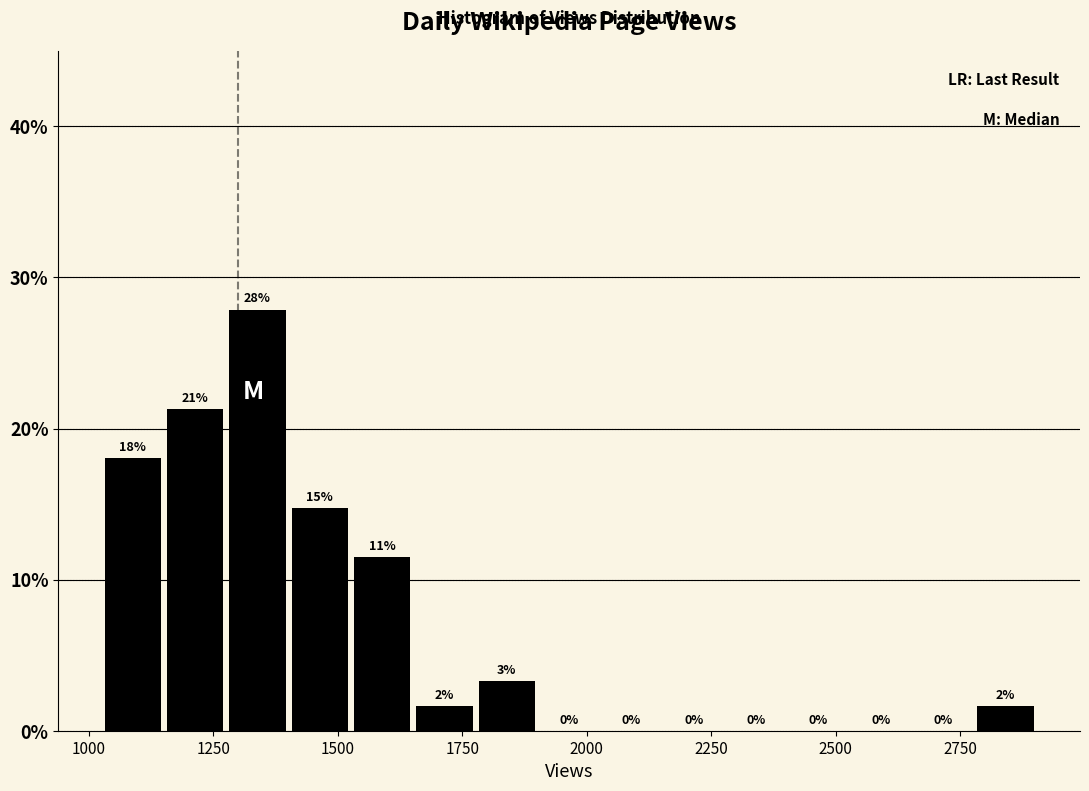

Around what value on the x-axis is the tallest bar? Give the approximate position of its centre, as read against the axis.

1350